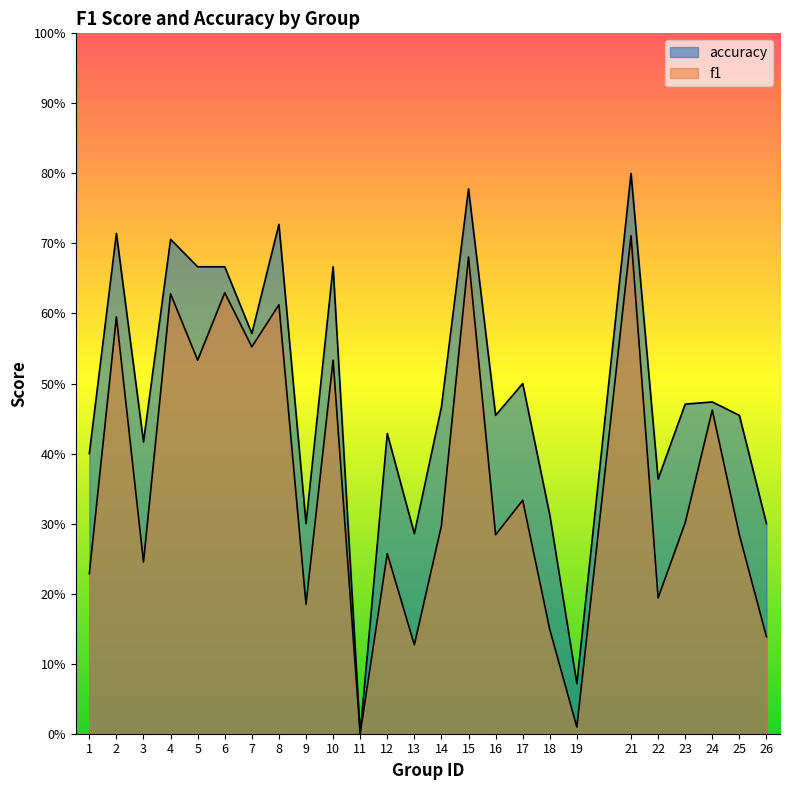

Where is accuracy nearest to the value 0?

11